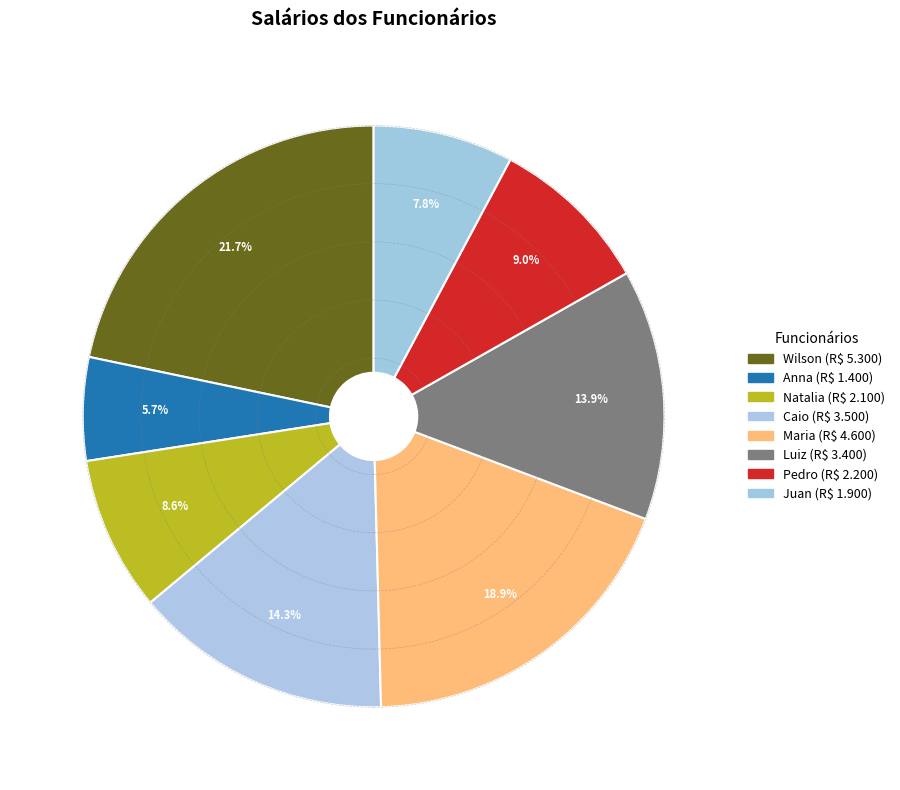

To the nearest percent, what percentage of the pie is Natalia?

9%